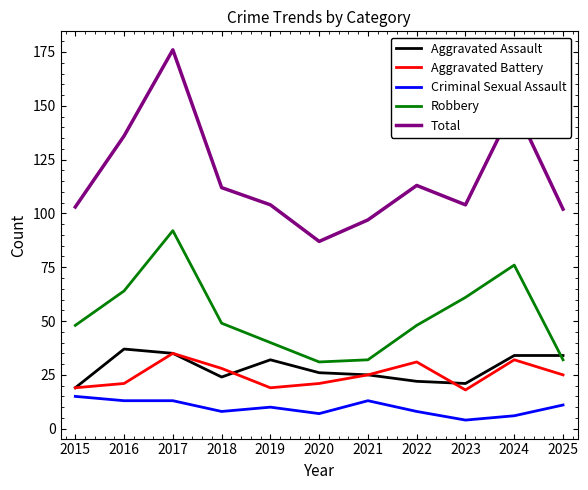

Where is the first local maximum for Aggravated Battery?

2017